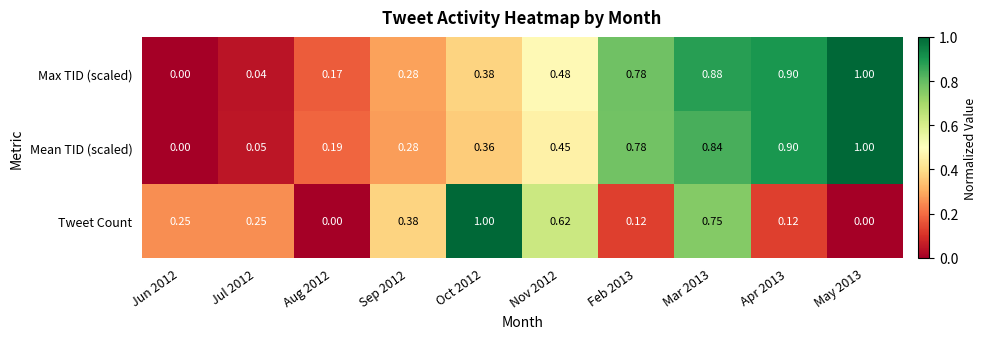

Rank the series at Aug 2012 from highest to lowest value.

Mean TID (scaled), Max TID (scaled), Tweet Count